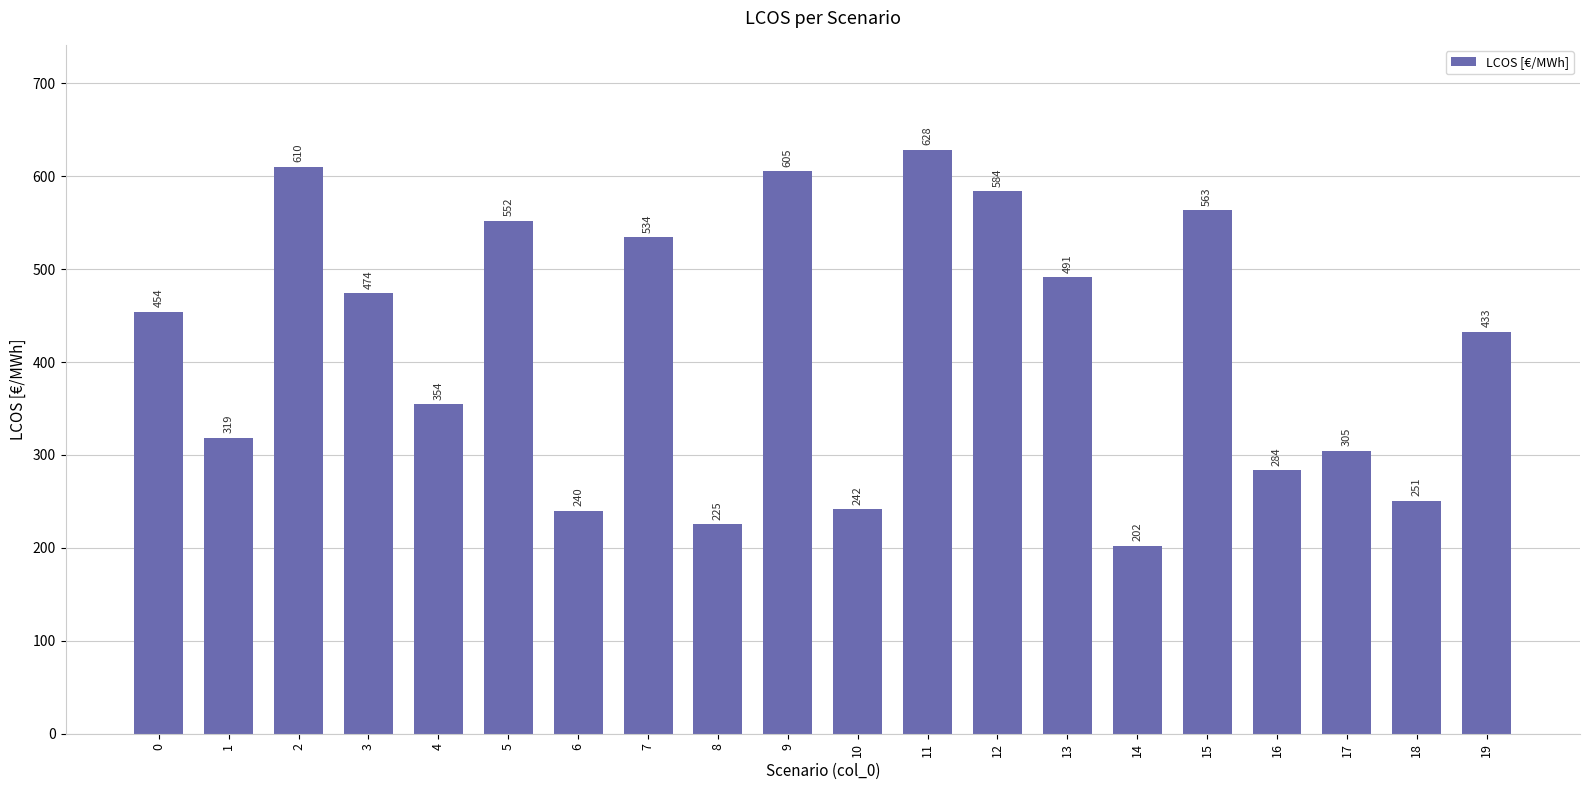

Count the number of data series in this chart.

1